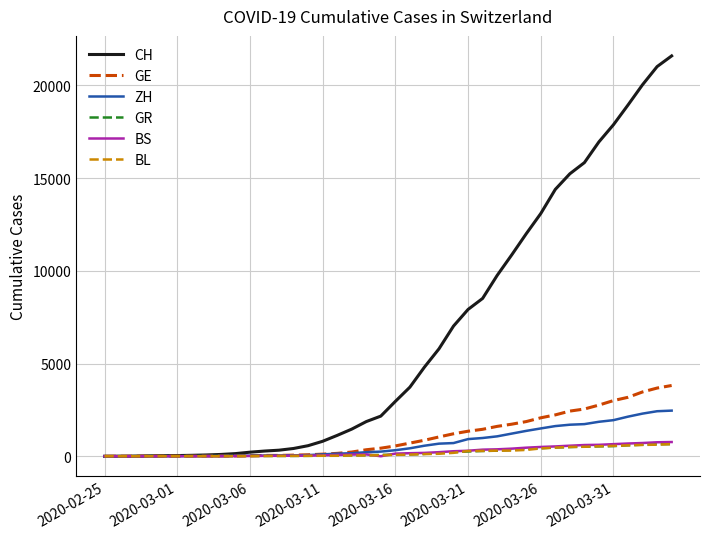

Which series has the largest range (max minus min)?

CH